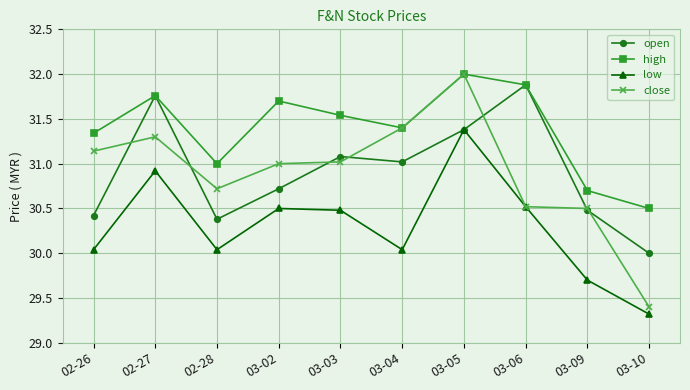

Which series has the widest spread of values?

close